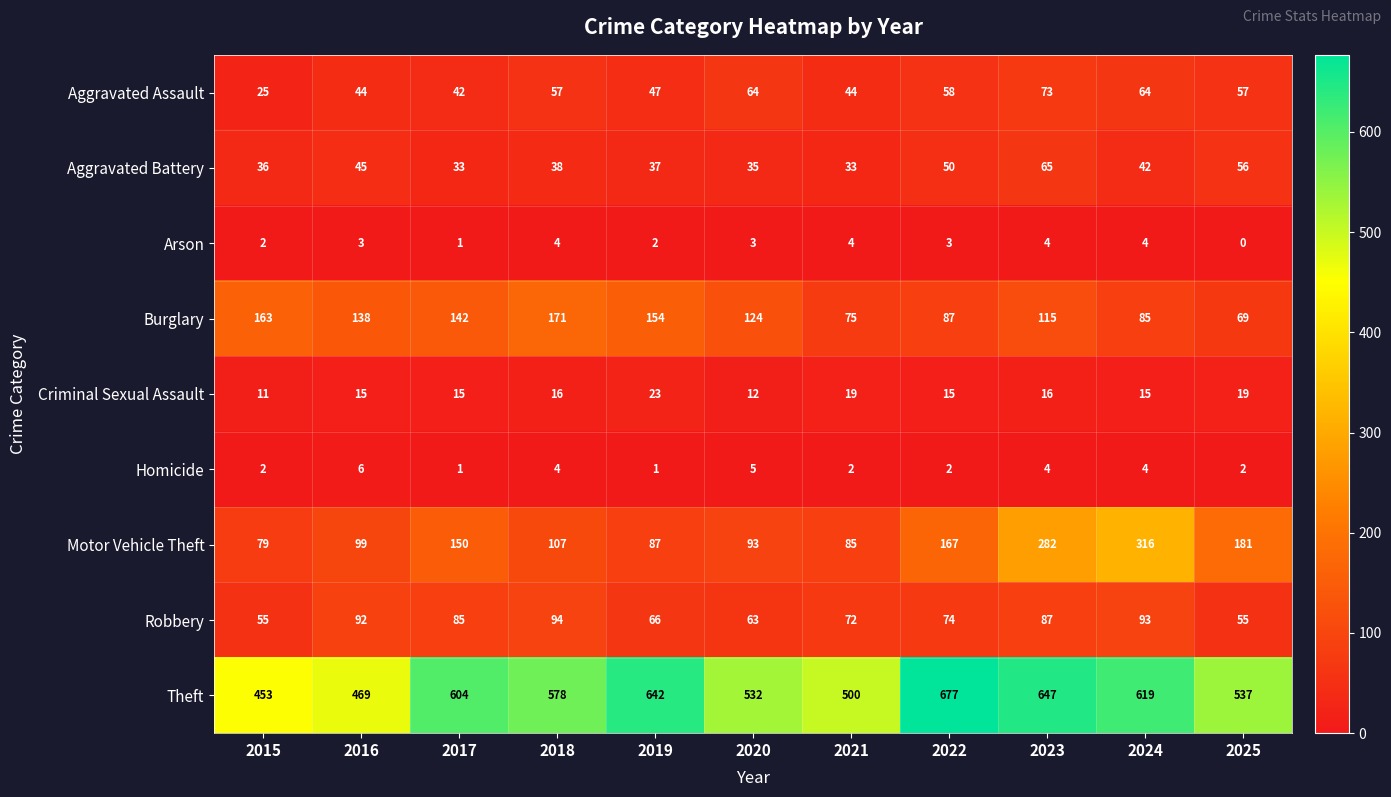

List the series in order of their peak value, lowest first.

Arson, Homicide, Criminal Sexual Assault, Aggravated Battery, Aggravated Assault, Robbery, Burglary, Motor Vehicle Theft, Theft